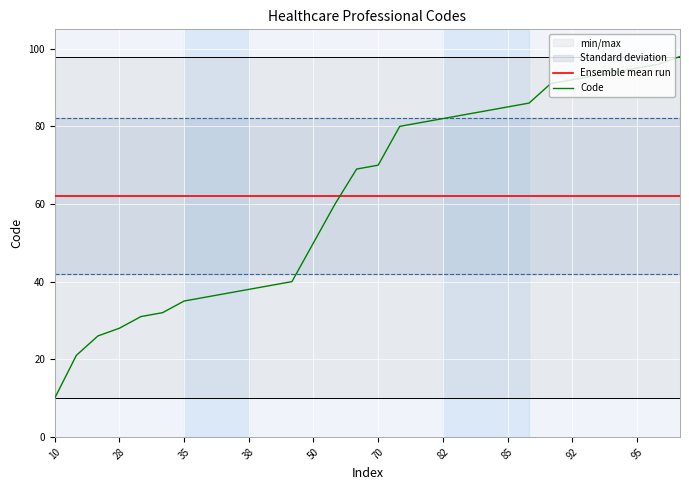

The value of Ensemble mean run at 13 is 108.9. True or false?

False